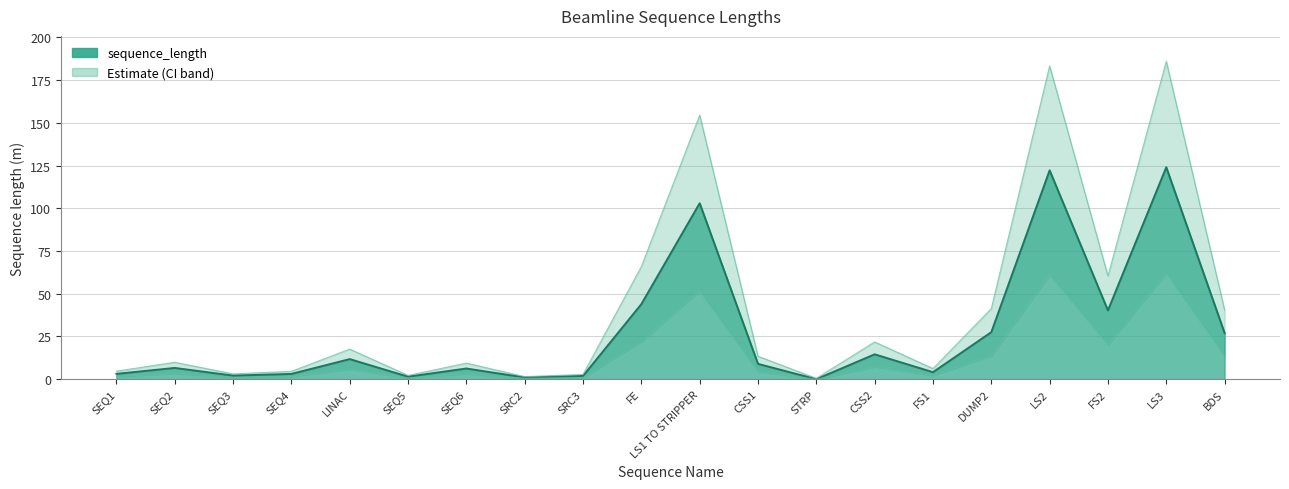

Reading left to right, transcribe all the data shown in this chart.

sequence_length: SEQ1=3.1	SEQ2=6.6	SEQ3=2.1	SEQ4=3.1	LINAC=11.7	SEQ5=1.5	SEQ6=6.3	SRC2=1.0	SRC3=1.9	FE=43.9	LS1 TO STRIPPER=103.0	CSS1=9.0	STRP=0.0	CSS2=14.6	FS1=4.1	DUMP2=27.5	LS2=122.2	FS2=40.3	LS3=124.0	BDS=27.0
sequence_length_upper: SEQ1=4.7	SEQ2=9.9	SEQ3=3.1	SEQ4=4.6	LINAC=17.6	SEQ5=2.2	SEQ6=9.4	SRC2=1.5	SRC3=2.8	FE=65.9	LS1 TO STRIPPER=154.5	CSS1=13.4	STRP=0.5	CSS2=21.8	FS1=6.2	DUMP2=41.3	LS2=183.3	FS2=60.4	LS3=186.0	BDS=40.5
sequence_length_lower: SEQ1=1.5	SEQ2=3.3	SEQ3=1.0	SEQ4=1.5	LINAC=5.9	SEQ5=0.7	SEQ6=3.1	SRC2=0.5	SRC3=0.9	FE=22.0	LS1 TO STRIPPER=51.5	CSS1=4.5	STRP=0.0	CSS2=7.3	FS1=2.1	DUMP2=13.8	LS2=61.1	FS2=20.1	LS3=62.0	BDS=13.5